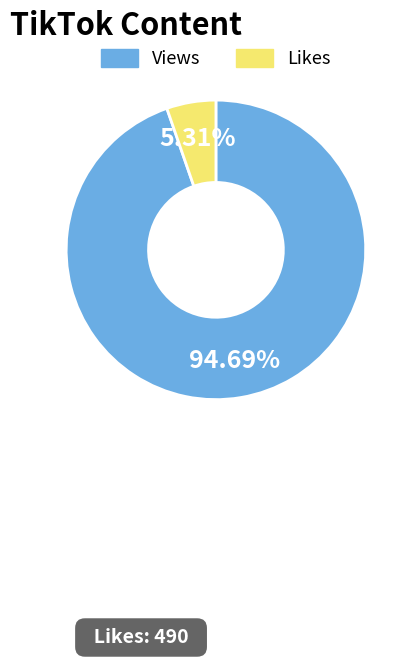

Count the number of slices in the pie.

2